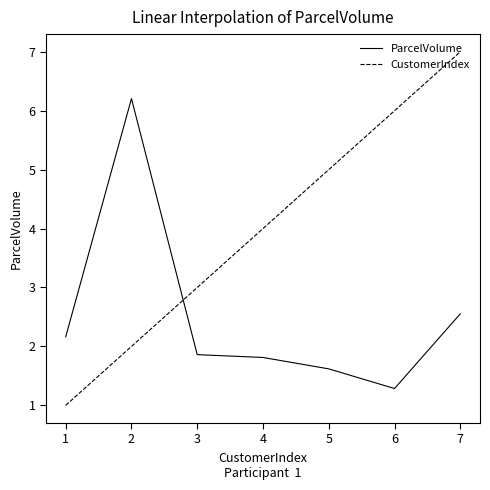

Which label corresponds to the largest value in the chart?

7